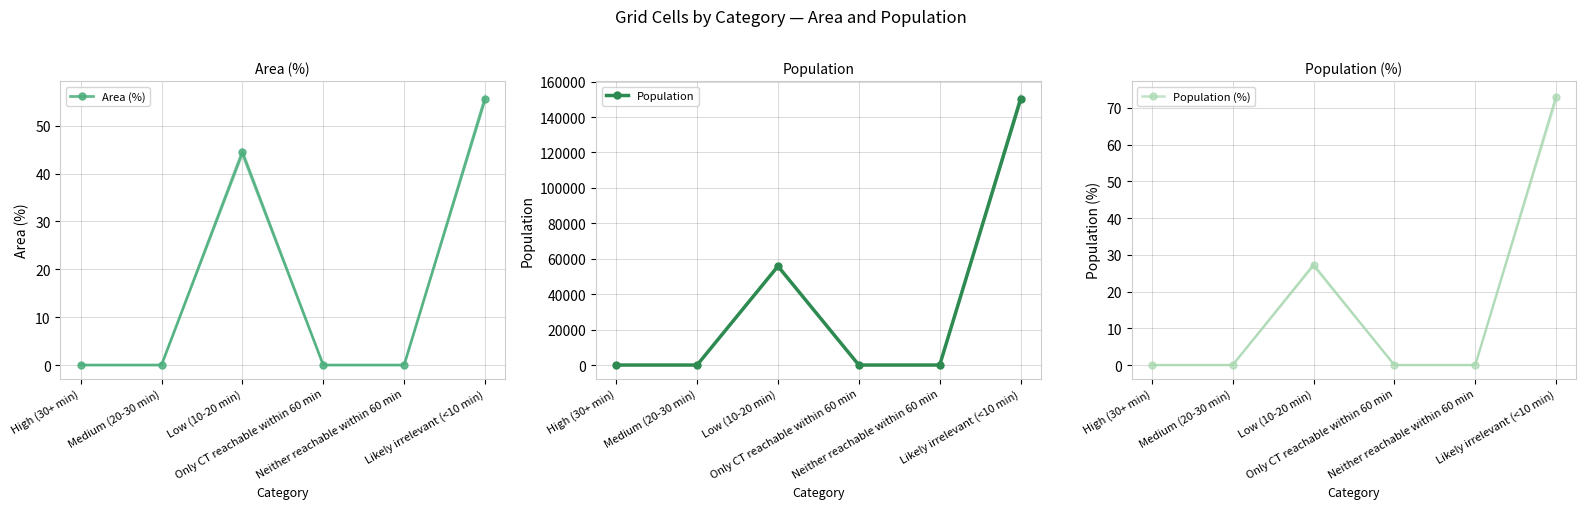

Count the number of data series in this chart.

3